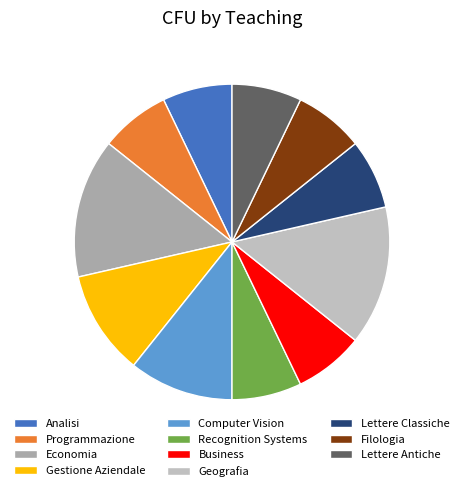

To the nearest percent, what portion does Economia represent?

14%